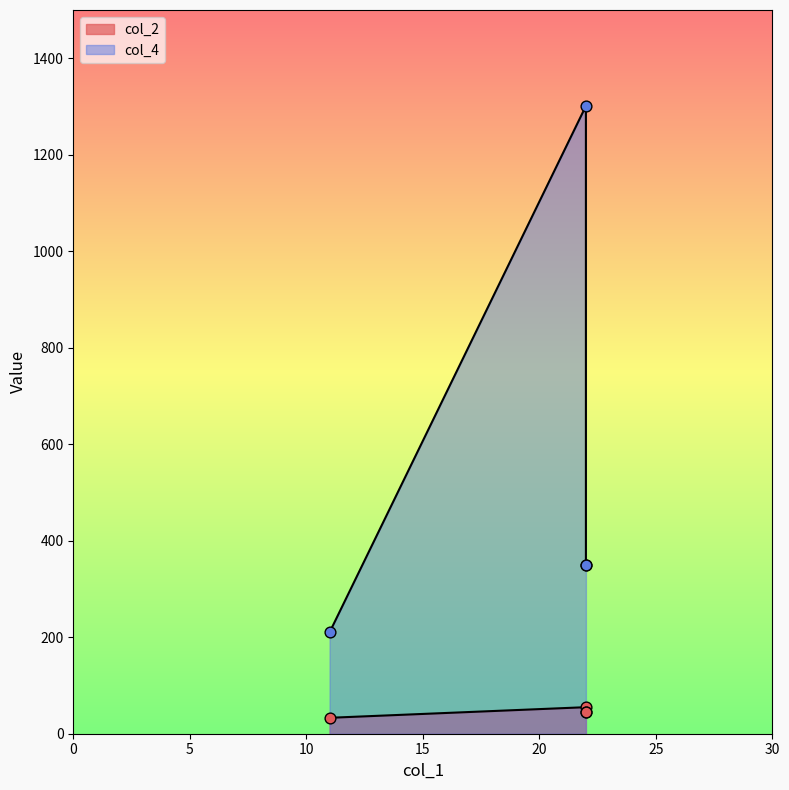

Is the value of col_4 at 22 greater than the value of col_2 at 22?

Yes